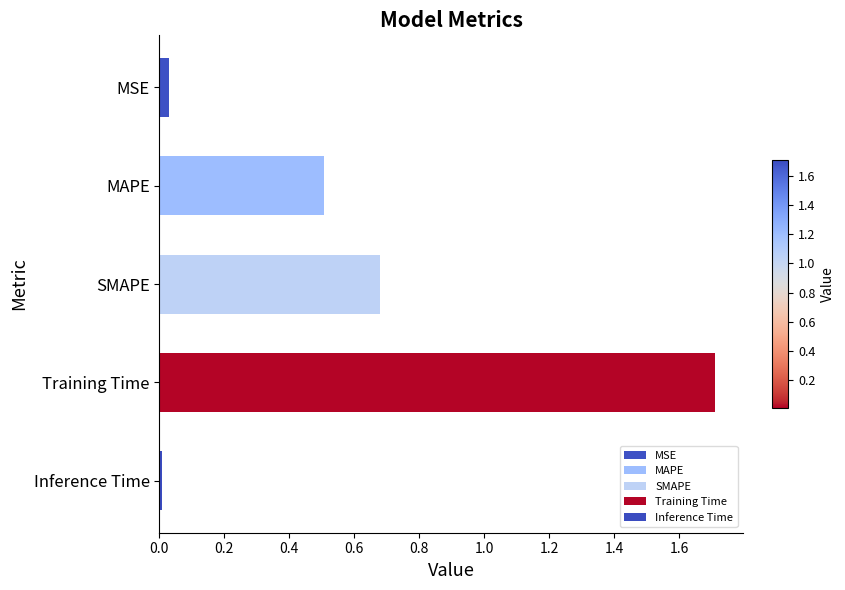

What is the label of the 2nd bar from the left?

MAPE